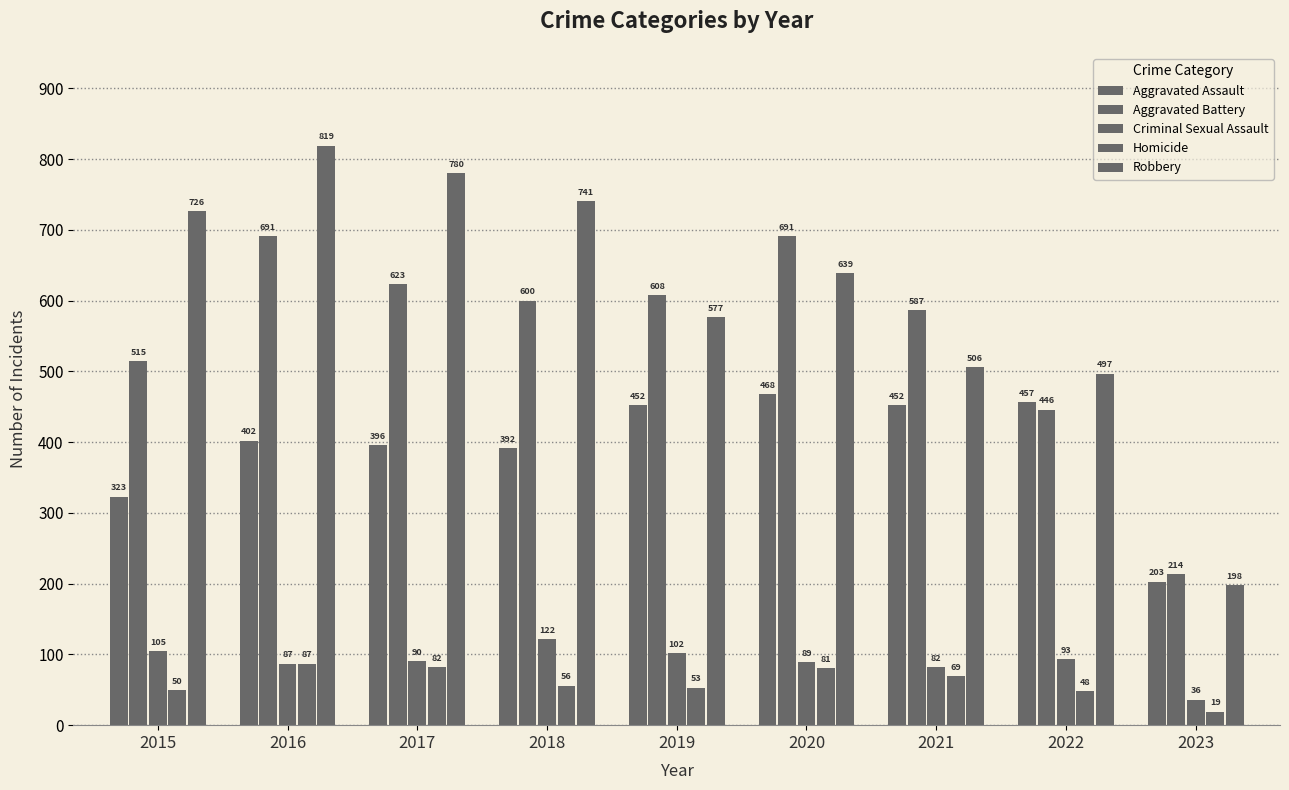

Which label corresponds to the smallest value in the chart?

2023